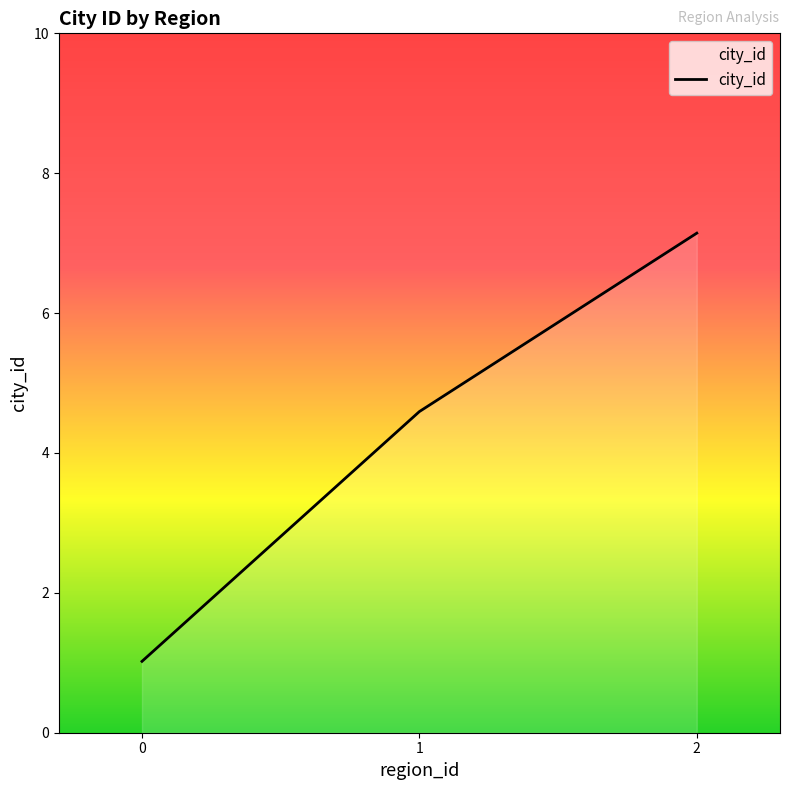

List the labels in order of value, smallest first.

0, 1, 2